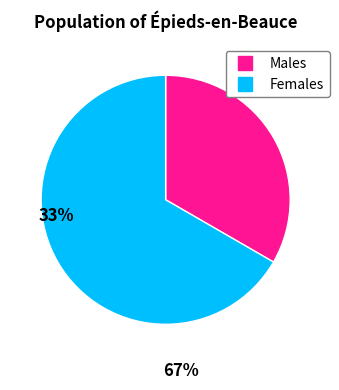

Is there any slice that represents more than half of the pie?

Yes